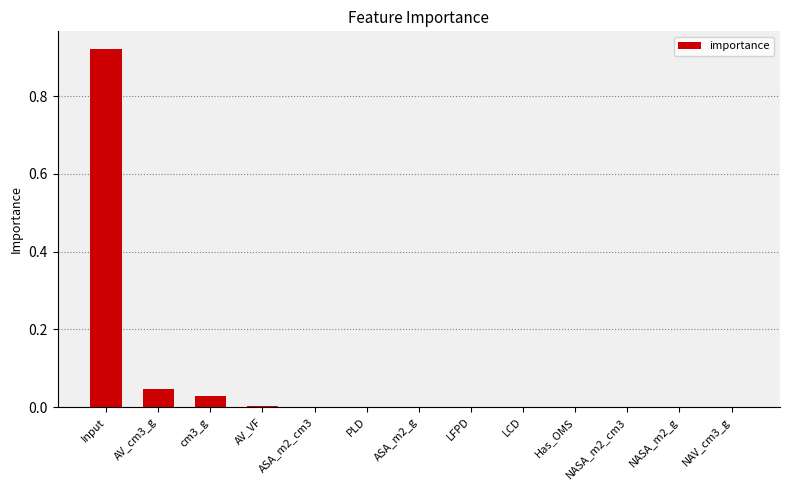

What is the sum of all values?

1.0